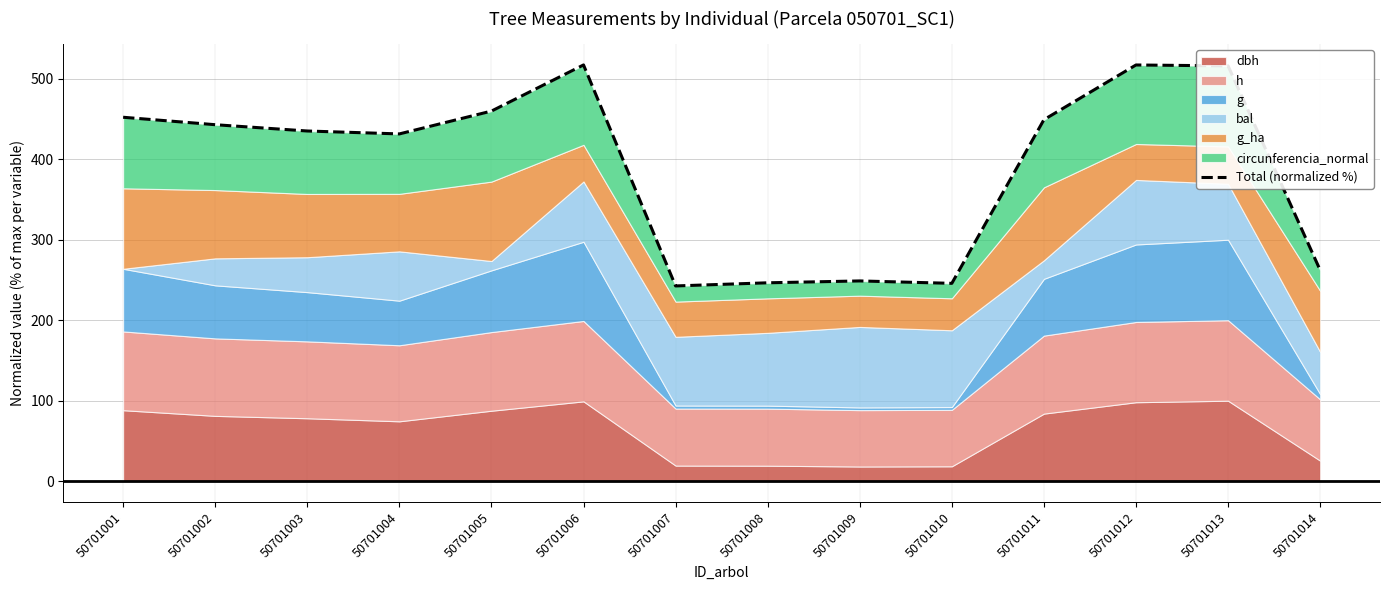

Does the chart have visible grid lines?

Yes